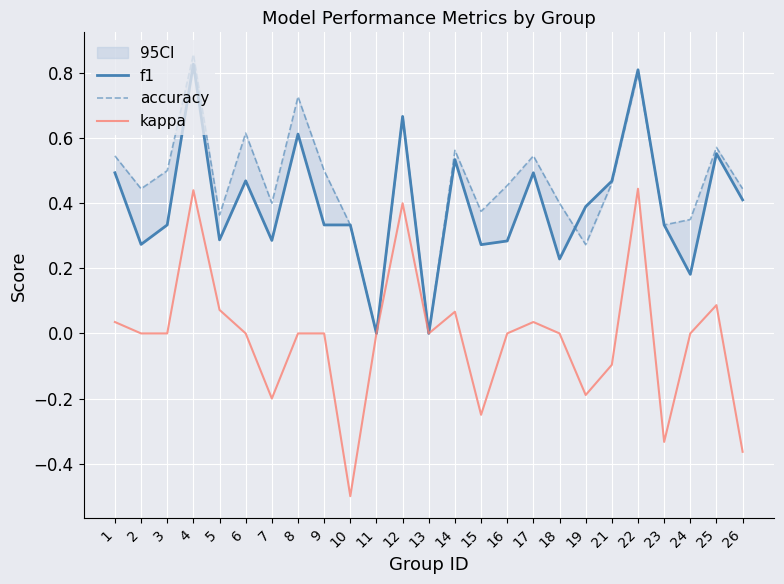

True or false: kappa has more than 1 interior local peaks.

True